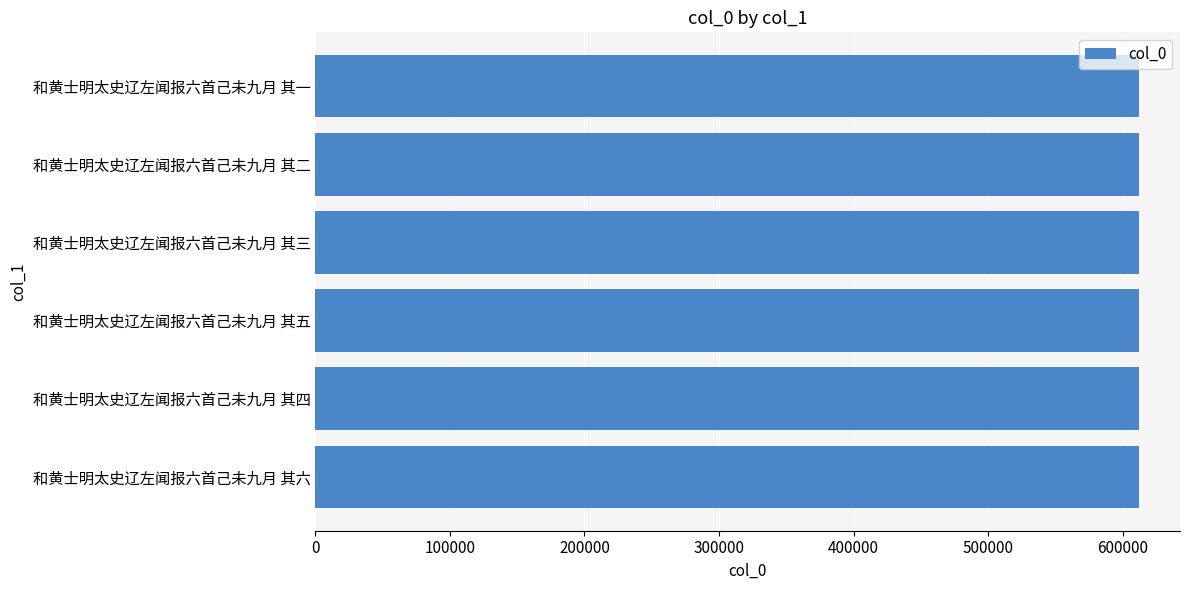

The chart shows a value of 612045 at 和黄士明太史辽左闻报六首己未九月 其四. True or false?

True